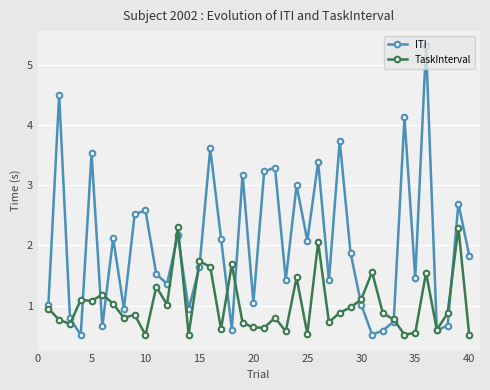

What are all the series names shown in the legend?

ITI, TaskInterval